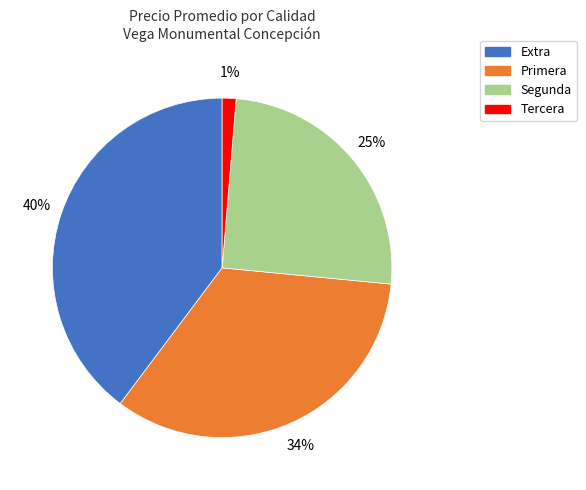

To the nearest percent, what is the average slice percentage?

25%